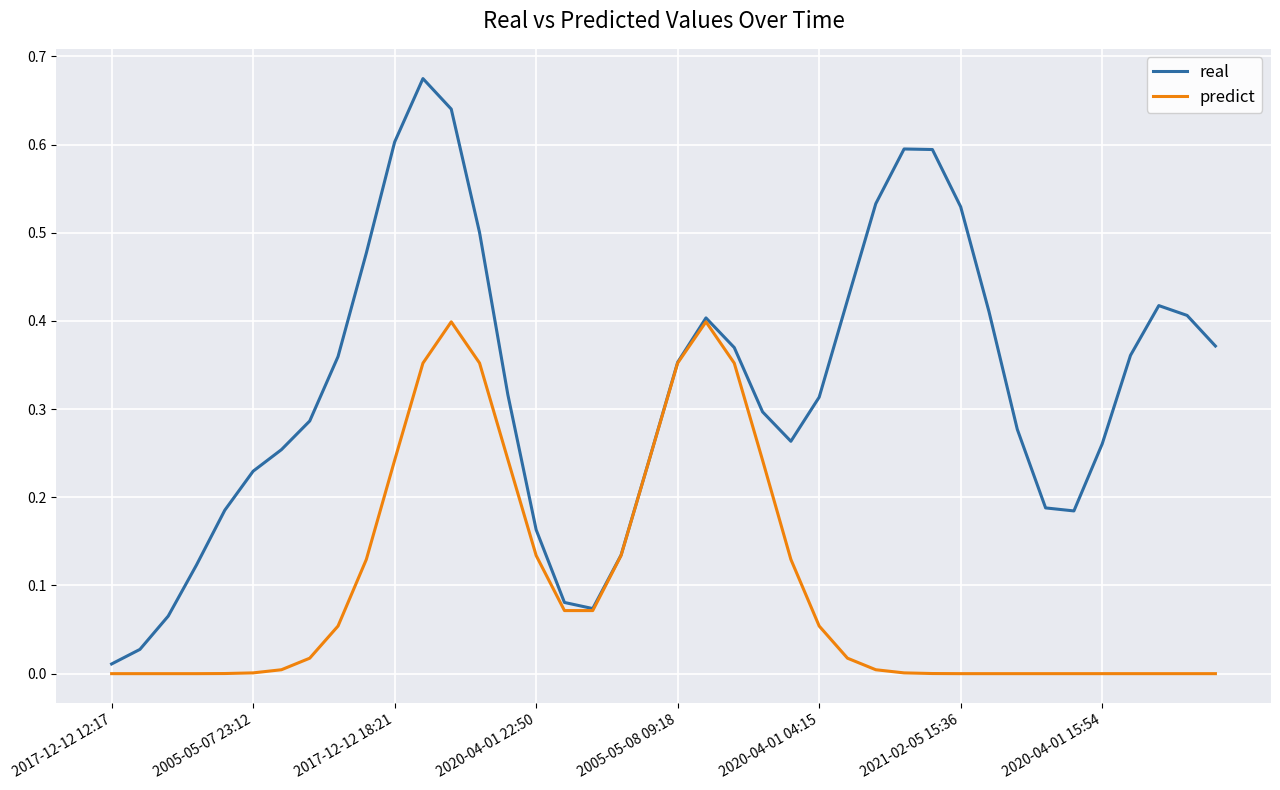

Rank the series by their average value, from highest to lowest.

real, predict